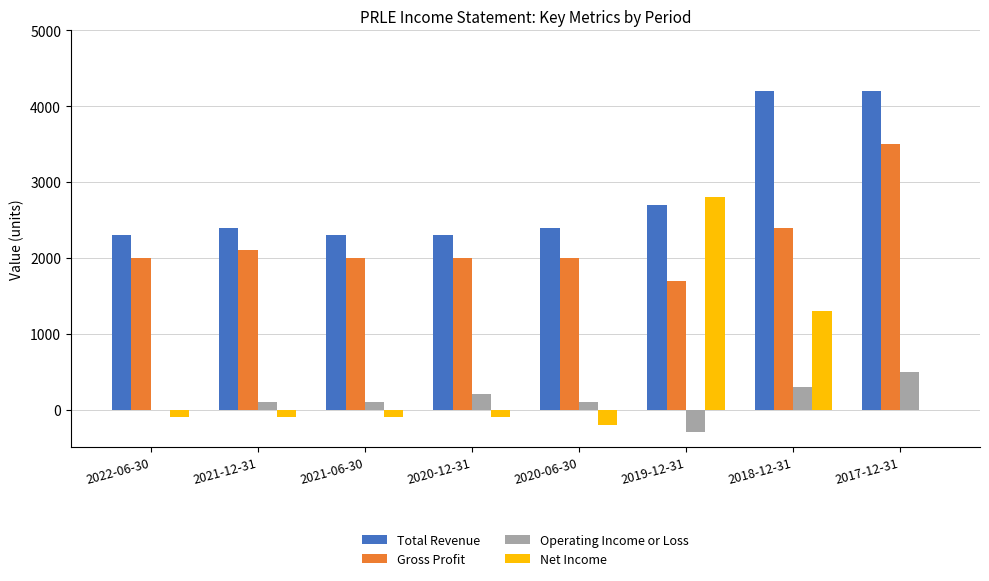

How many groups of bars are there?

8